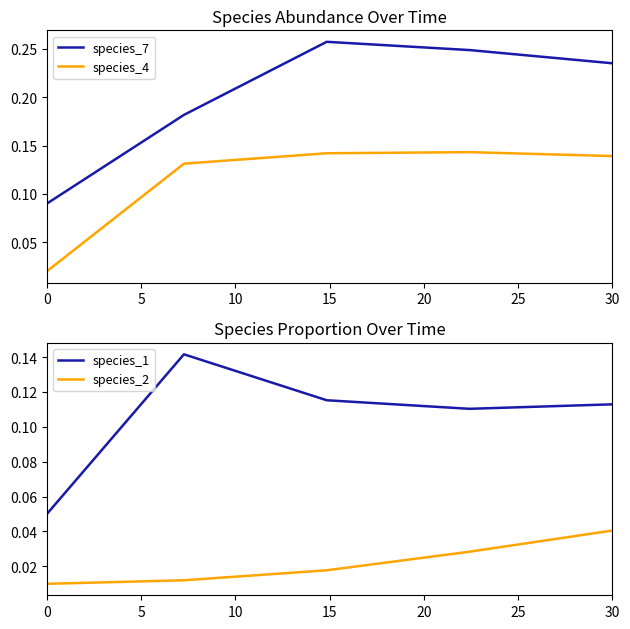

Rank the series at 10 from highest to lowest value.

species_7, species_4, species_1, species_2